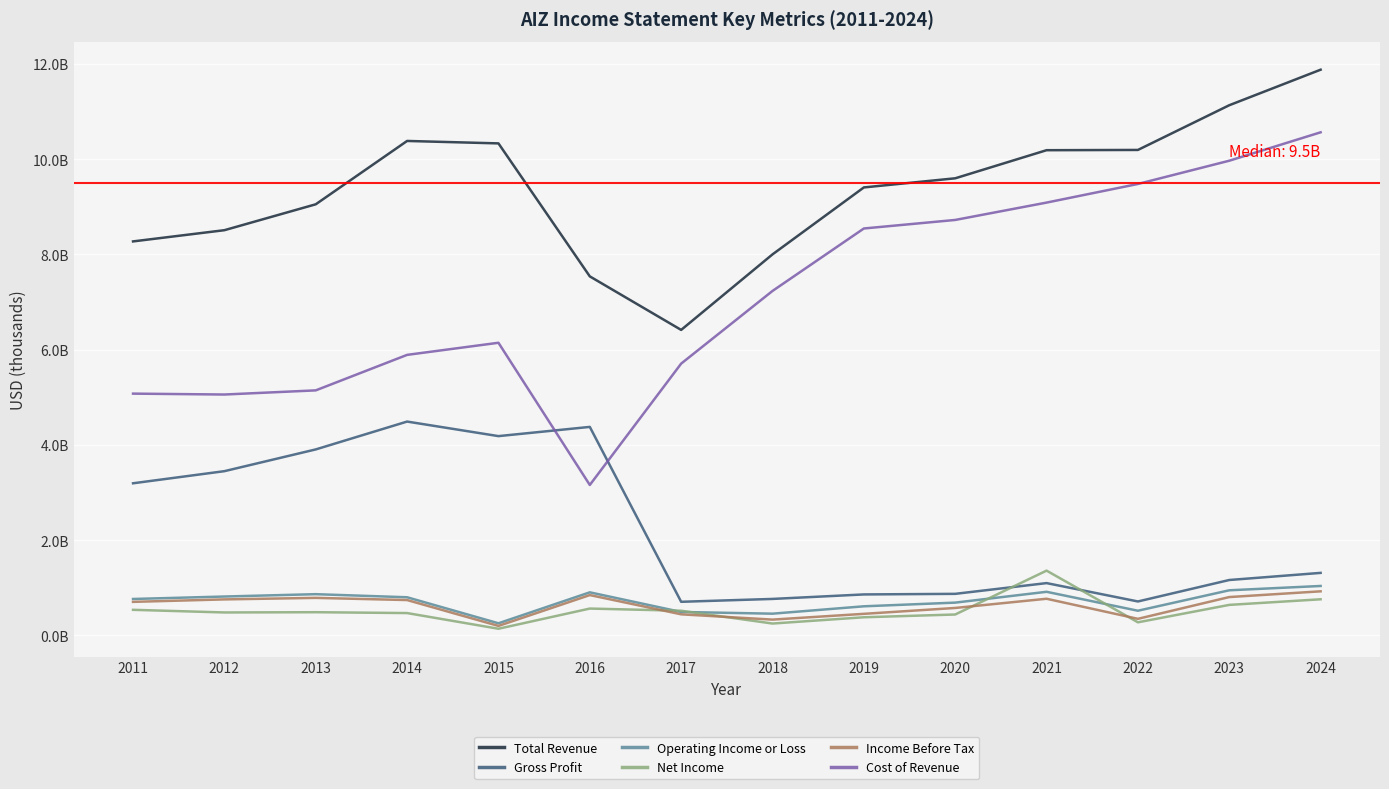

At which category does Total Revenue reach its first local peak?

2014